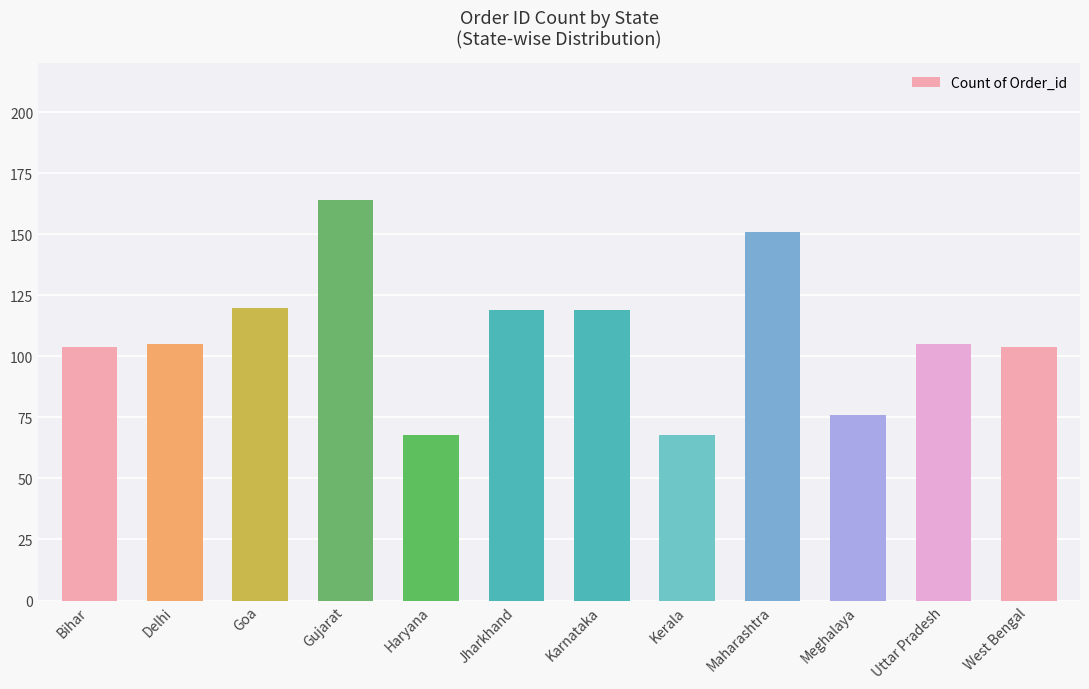

Is it true that the value at Maharashtra is 151?

True